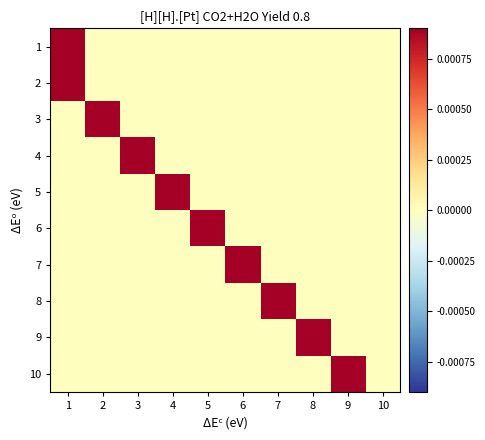

Between 8 and 3, which is larger?

8